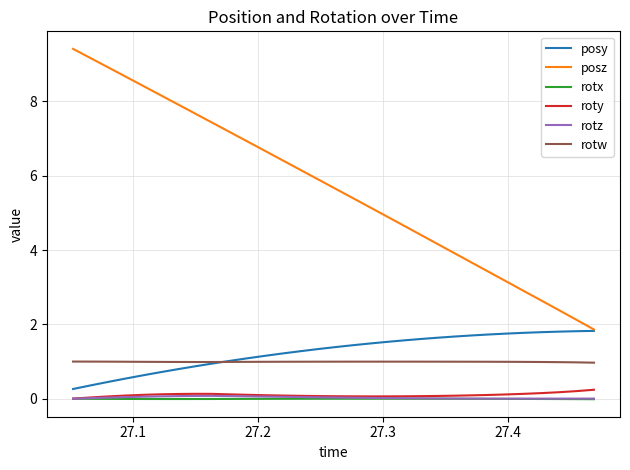

Which series has the largest total across all categories?

posz